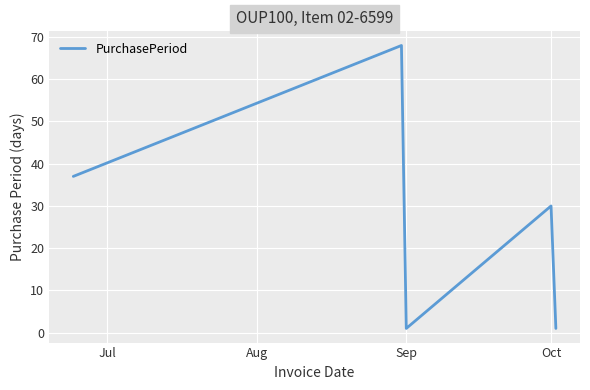

What is the difference between the maximum and second lowest values?

67